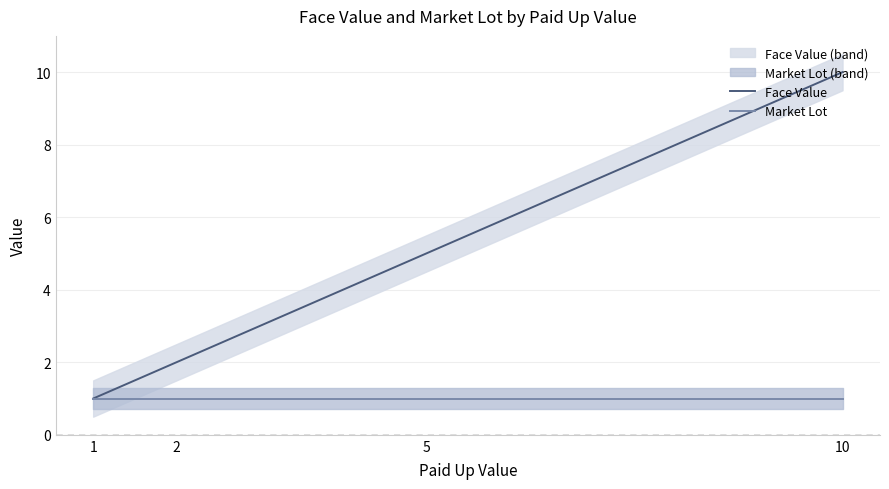

At which label is Market Lot closest to 1?

1